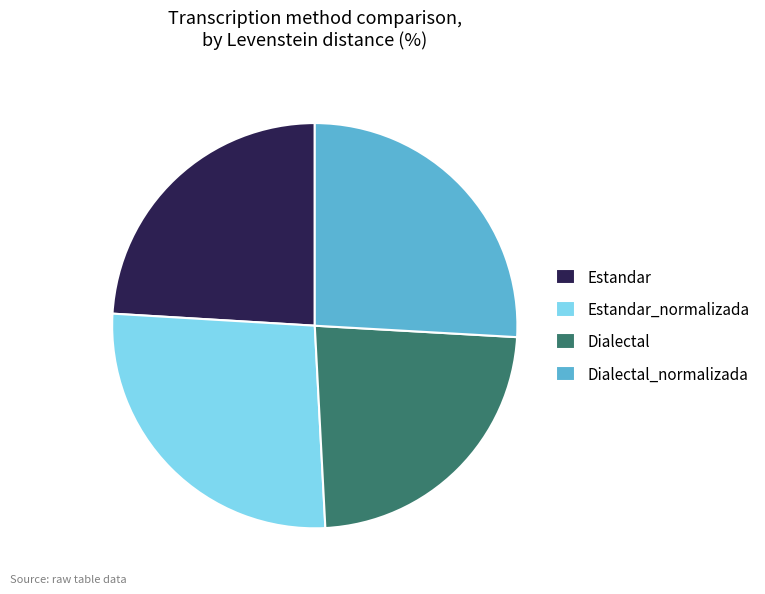

How many slices are in this pie chart?

4